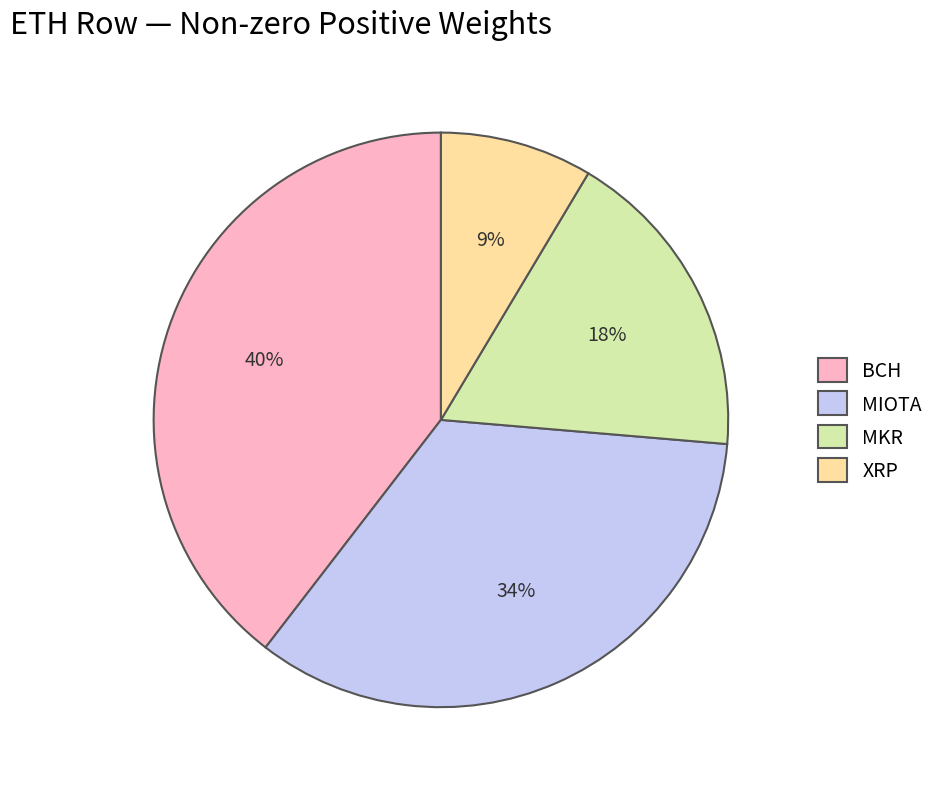

To the nearest percent, what is the difference between the BCH and MKR slice percentages?

22%